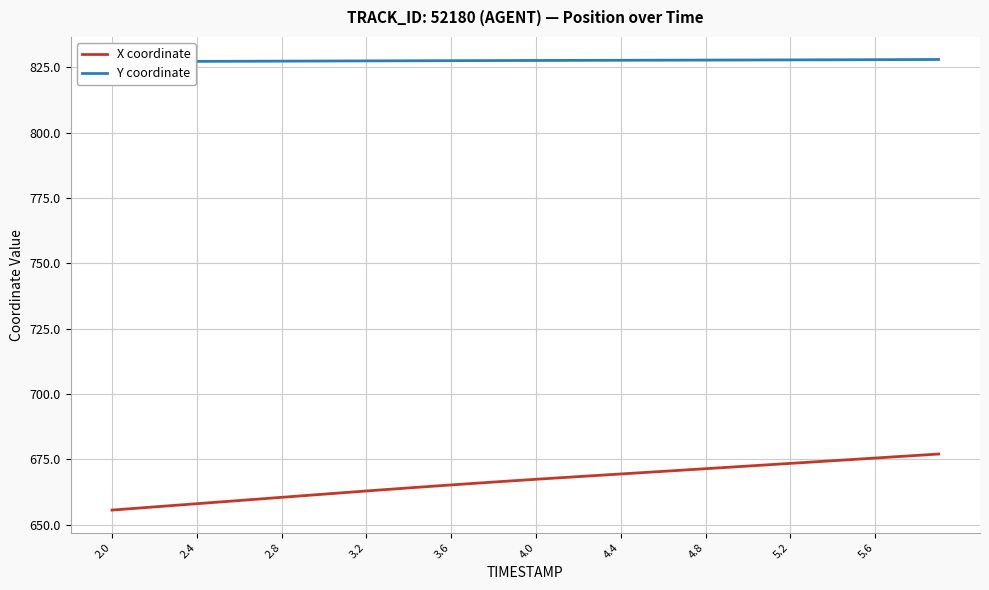

How many series are shown in this chart?

2